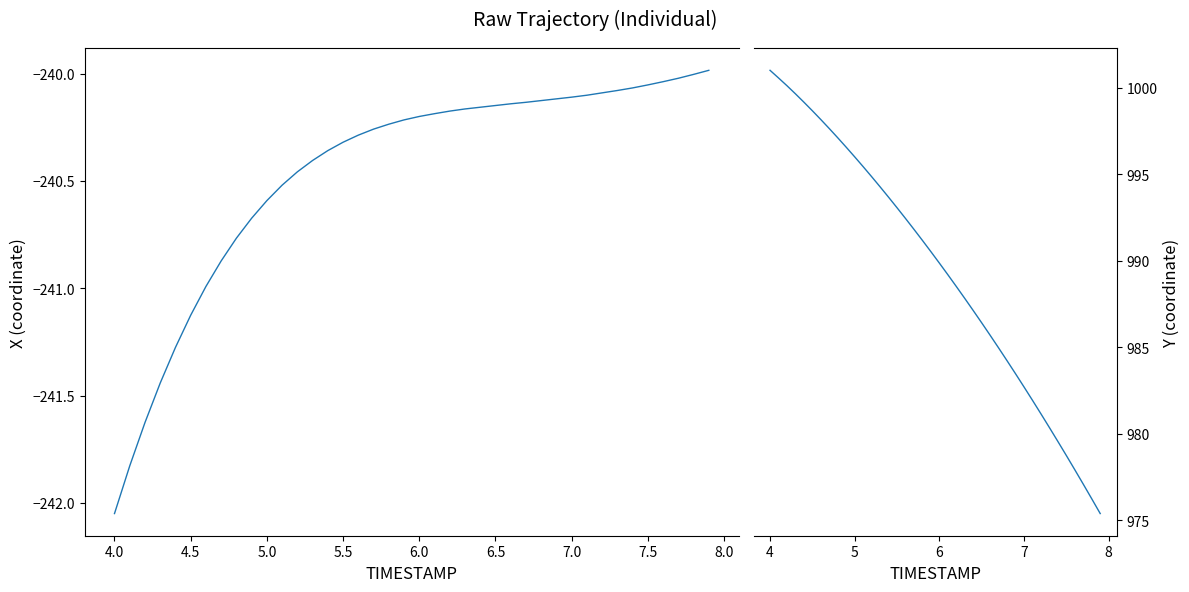

Does the chart have visible grid lines?

No